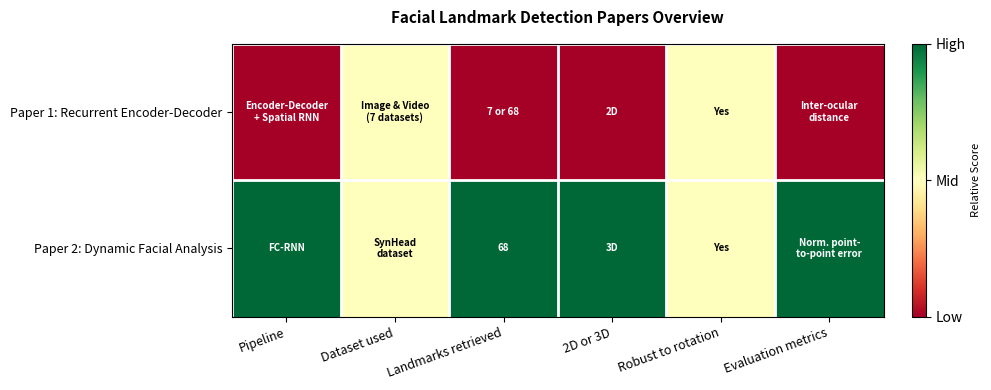

True or false: Paper 2: Dynamic Facial Analysis has a value of 68.0 at Landmarks retrieved.

True